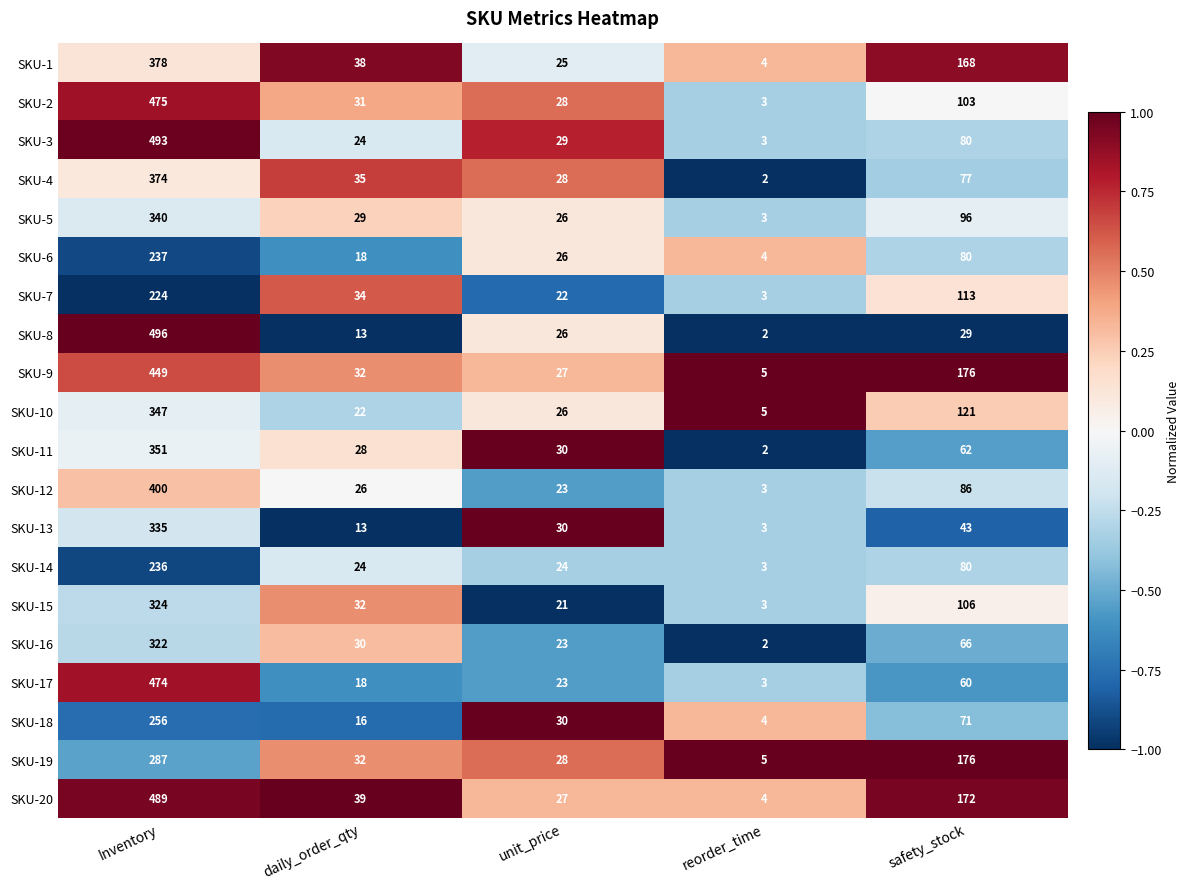

Count the number of data series in this chart.

20